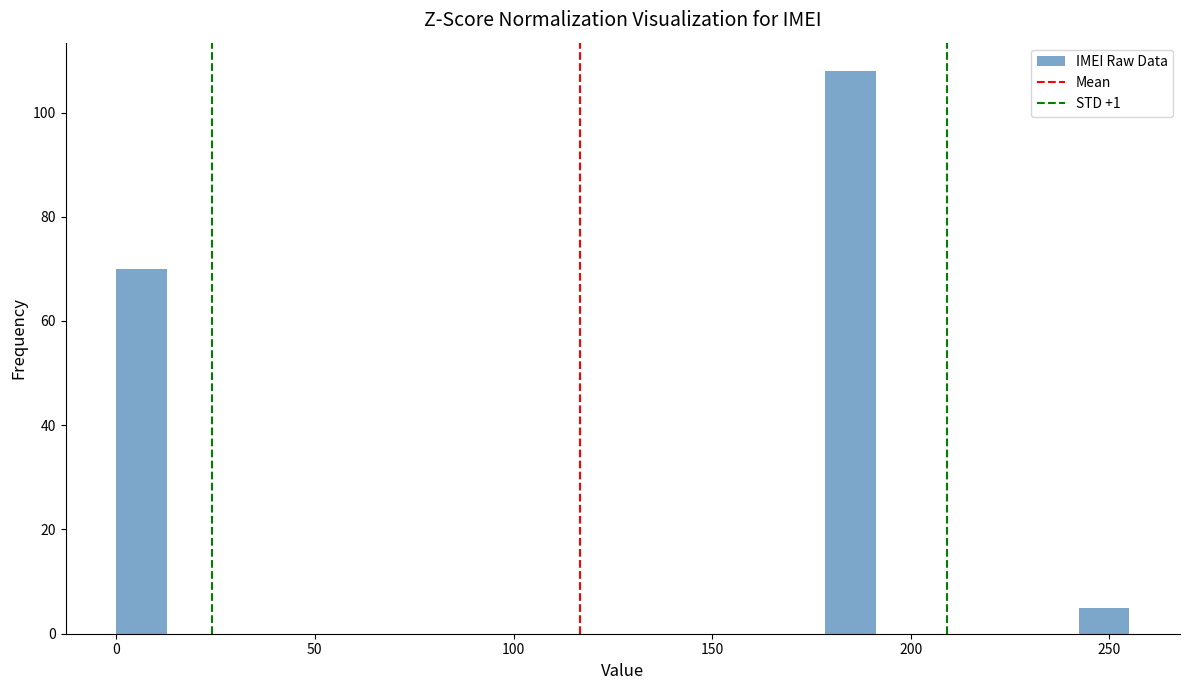

Around what value on the x-axis is the tallest bar? Give the approximate position of its centre, as read against the axis.

185